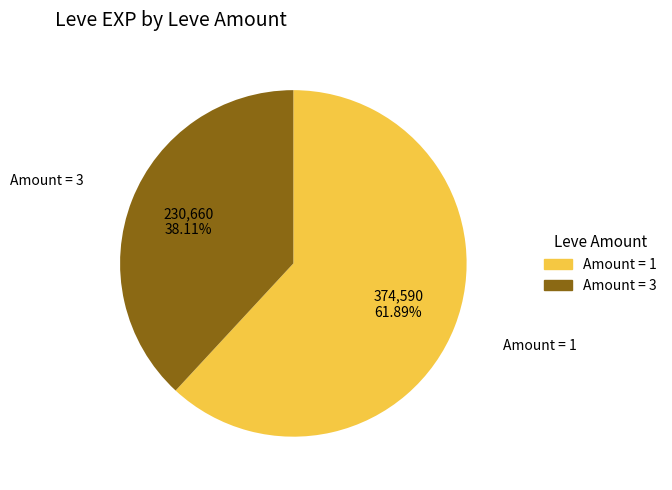

Is there a majority slice in this chart?

Yes